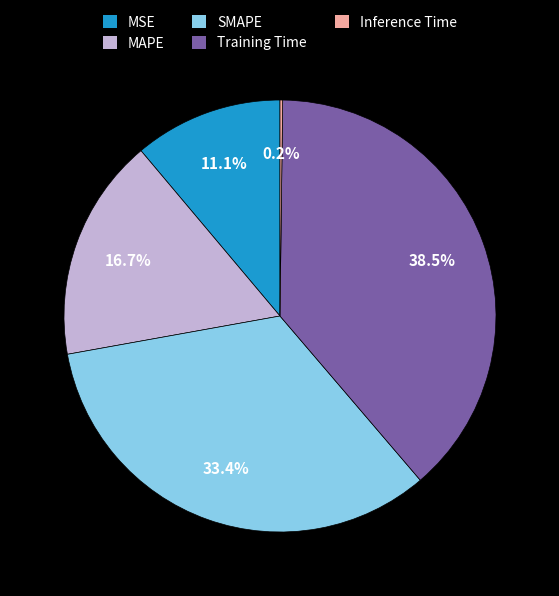

Is there a majority slice in this chart?

No